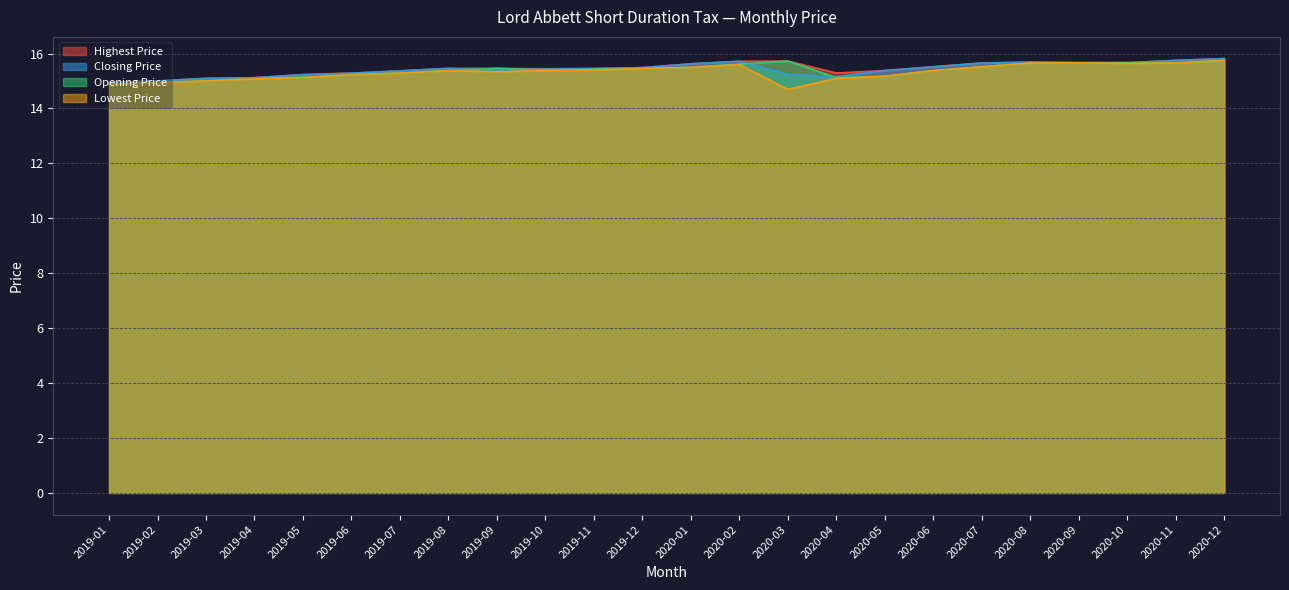

Rank the series by their average value, from highest to lowest.

Highest Price, Closing Price, Opening Price, Lowest Price